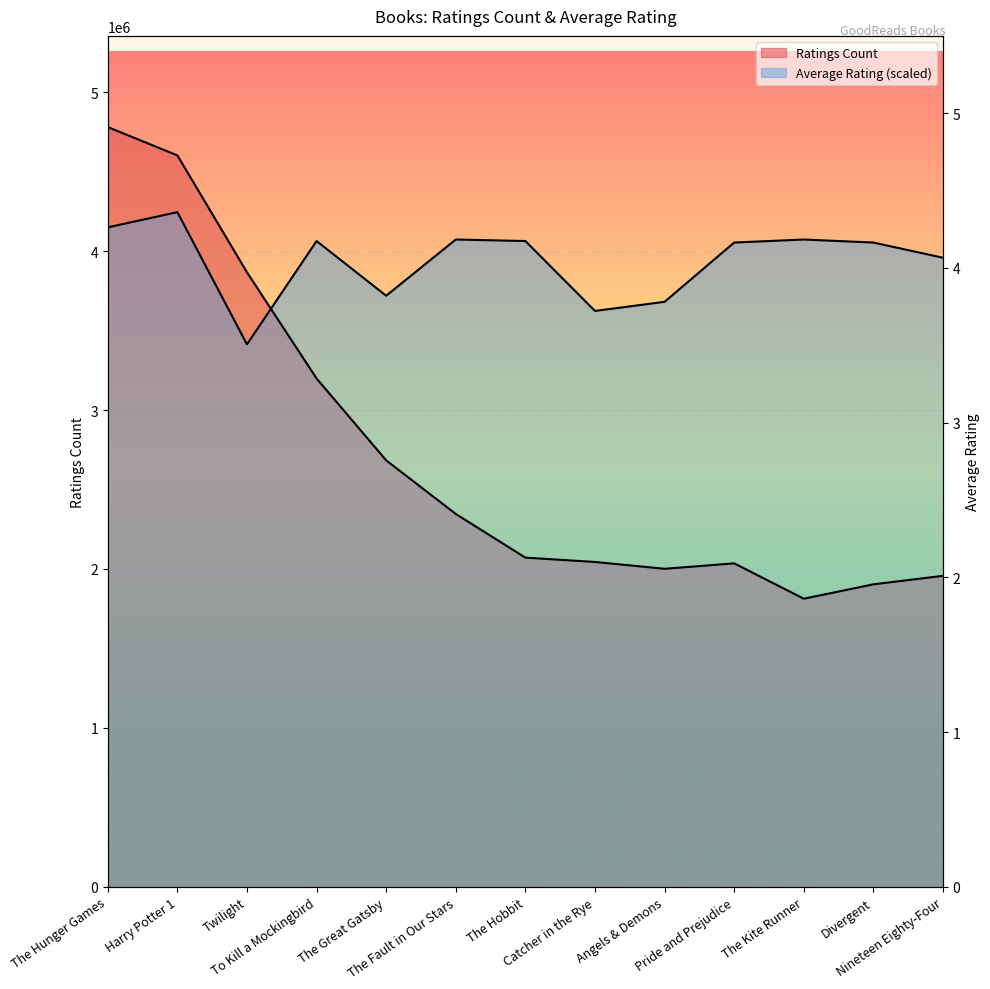

Reading left to right, list all the values displayed in this chart.

Ratings Count: 4780653.0	4602479.0	3866839.0	3198671.0	2683664.0	2346404.0	2071616.0	2044241.0	2001311.0	2035490.0	1813044.0	1903563.0	1956832.0
Average Rating: 4149606.8	4245219.9	3413386.2	4063555.0	3719348.0	4073116.4	4063555.0	3623735.0	3681102.8	4053993.7	4073116.4	4053993.7	3958380.7